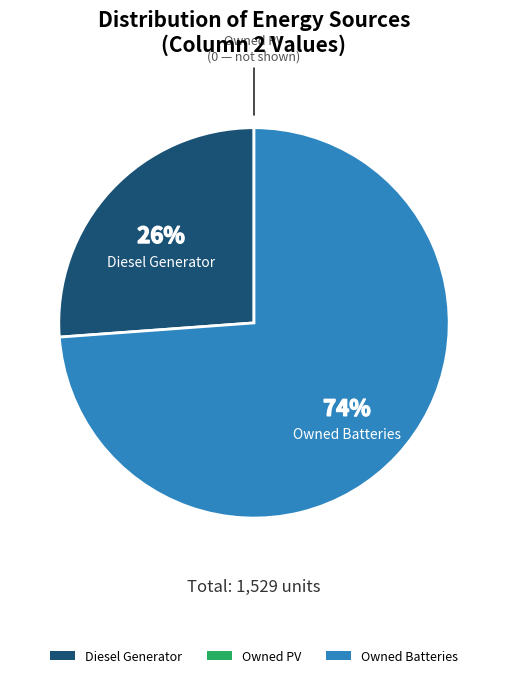

How many segments does this pie chart have?

2